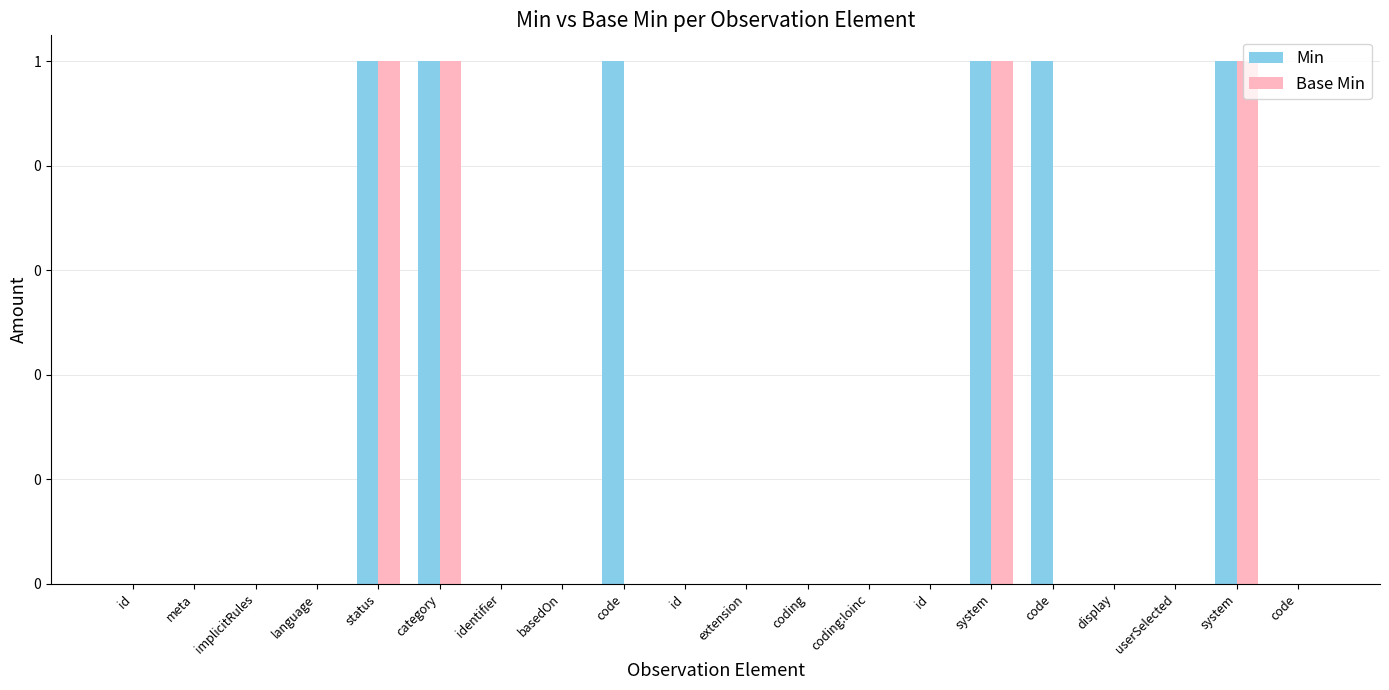

Are the bars grouped side by side (vs. stacked)?

Yes